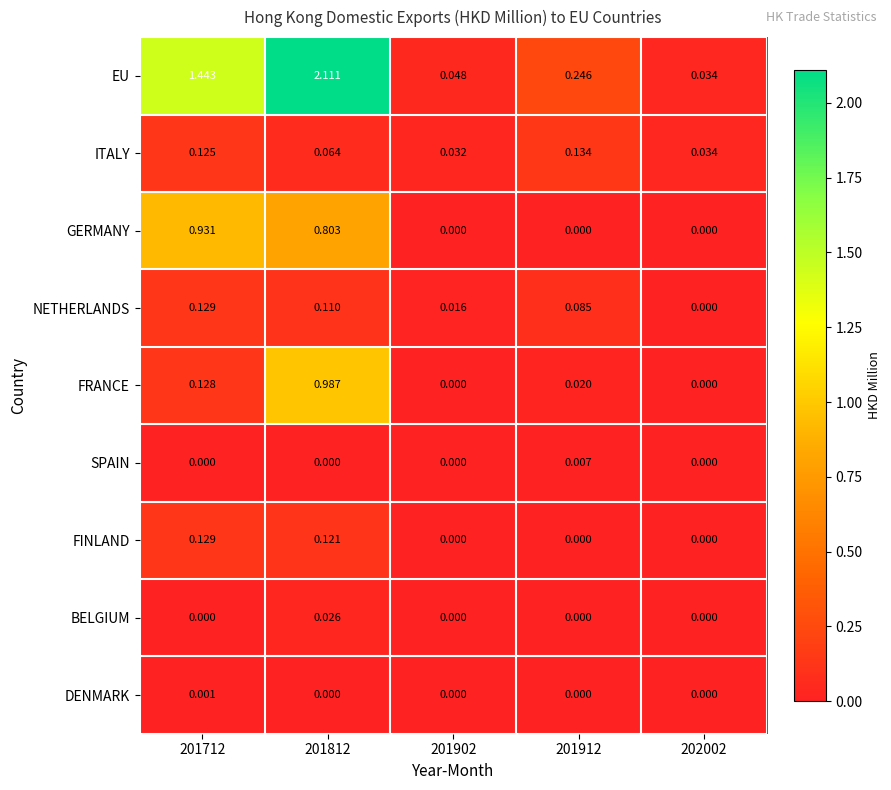

Which series changed the most between 201812 and 201902?

EU